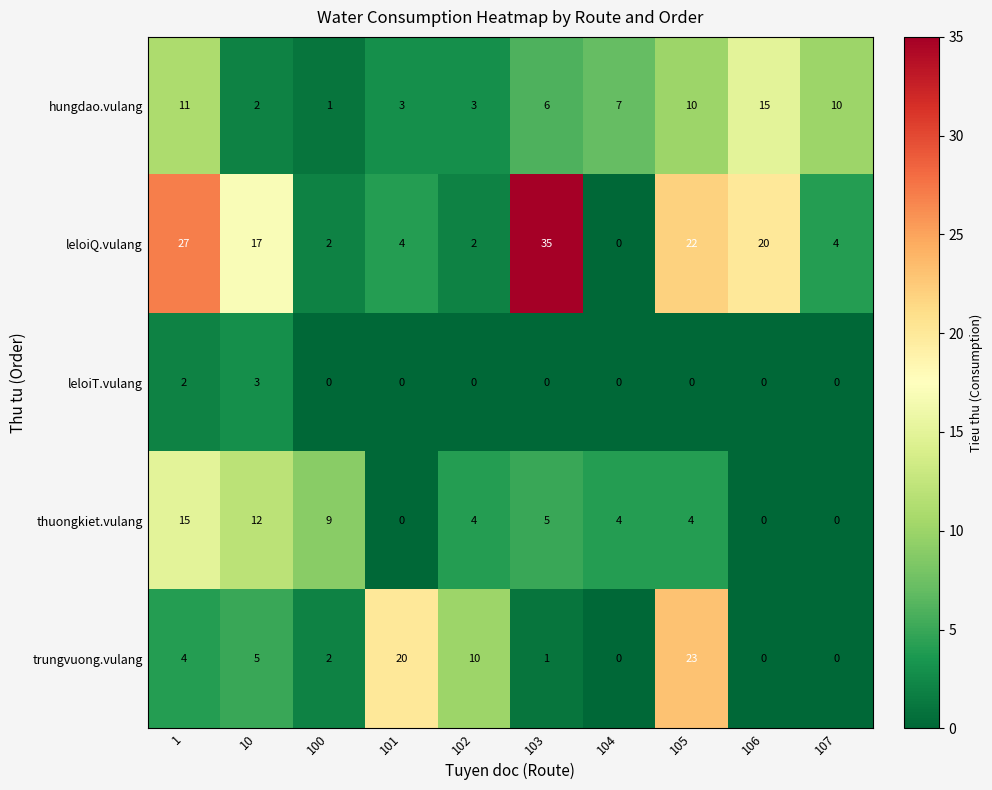

What is the sum of all leloiT.vulang values?

5